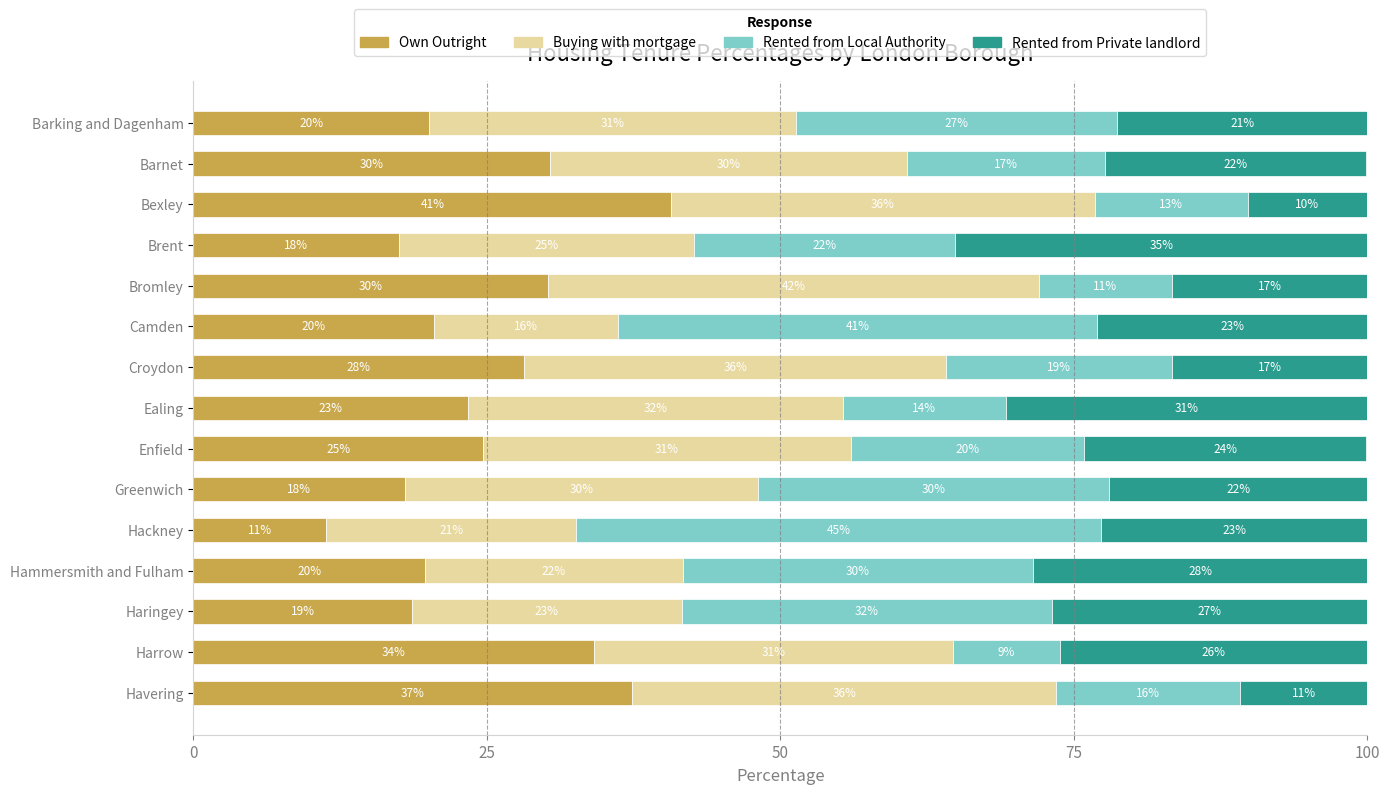

What is the maximum value for Own Outright?

40.7